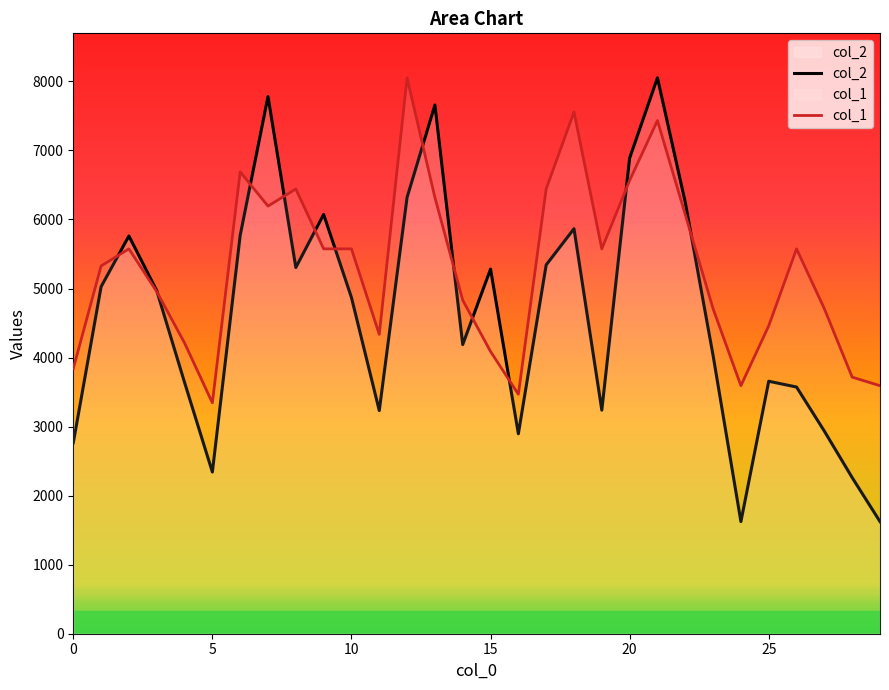

Reading left to right, extract all data points from this chart.

col_2: 0=2765.0	1=5026.0	2=5761.0	3=4969.0	4=3640.0	5=2342.0	6=5769.0	7=7781.0	8=5304.0	9=6073.0	10=4870.0	11=3232.0	12=6321.0	13=7658.0	14=4188.0	15=5282.0	16=2896.0	17=5342.0	18=5866.0	19=3238.0	20=6889.0	21=8052.0	22=6247.0	23=4030.0	24=1624.0	25=3657.0	26=3573.0	27=2934.0	28=2261.0	29=1624.0
col_1: 0=3840.2	1=5326.7	2=5574.5	3=4955.1	4=4211.8	5=3344.7	6=6689.4	7=6193.8	8=6441.6	9=5574.5	10=5574.5	11=4335.7	12=8052.0	13=6317.7	14=4831.2	15=4087.9	16=3468.6	17=6441.6	18=7556.5	19=5574.5	20=6565.5	21=7432.6	22=6070.0	23=4707.3	24=3592.4	25=4459.6	26=5574.5	27=4707.3	28=3716.3	29=3592.4